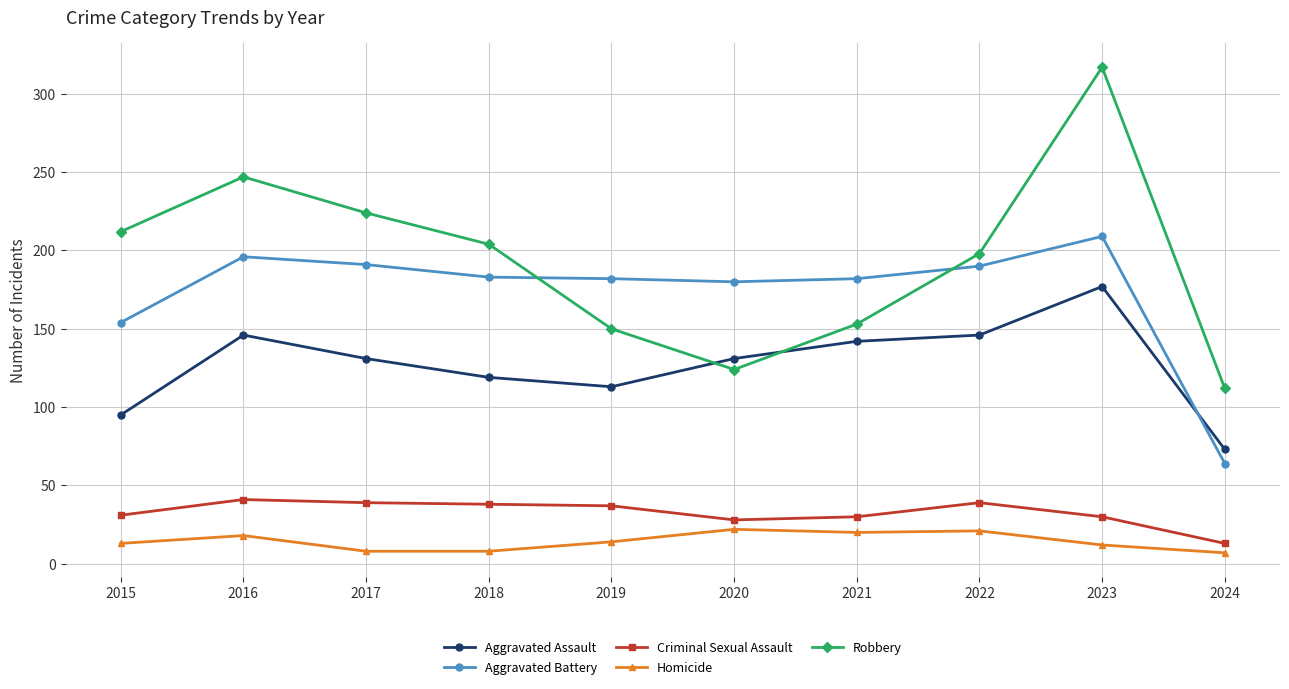

Which category has the lowest value in the Robbery series?

2024